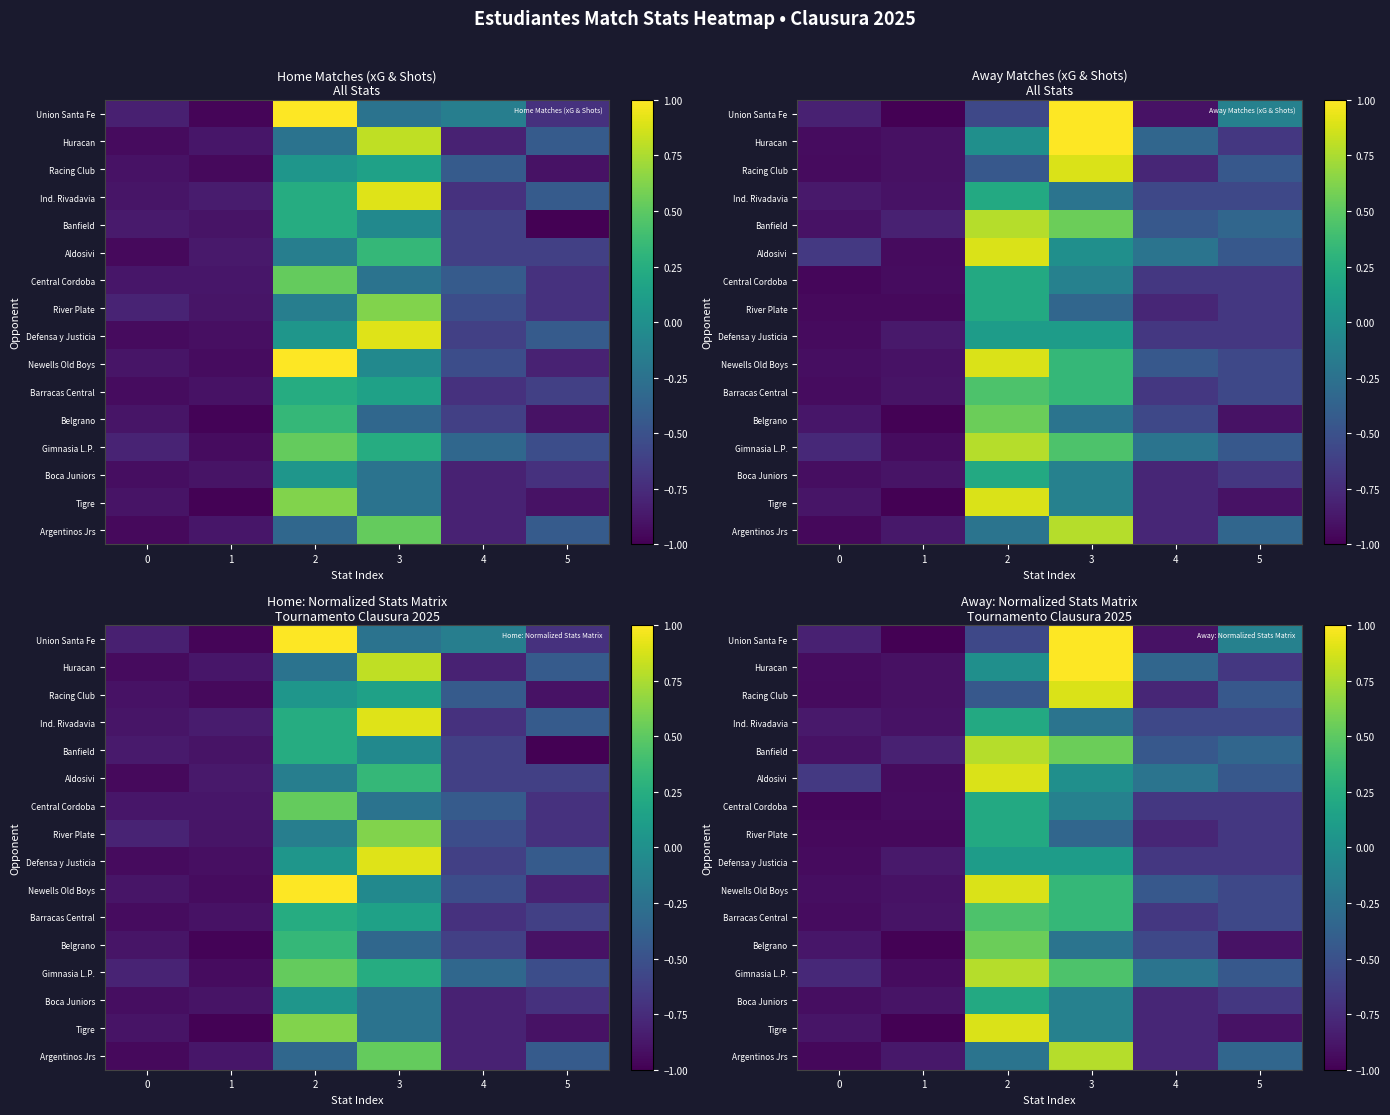

Is it true that Barracas Central equals 0.3 at 3?

True